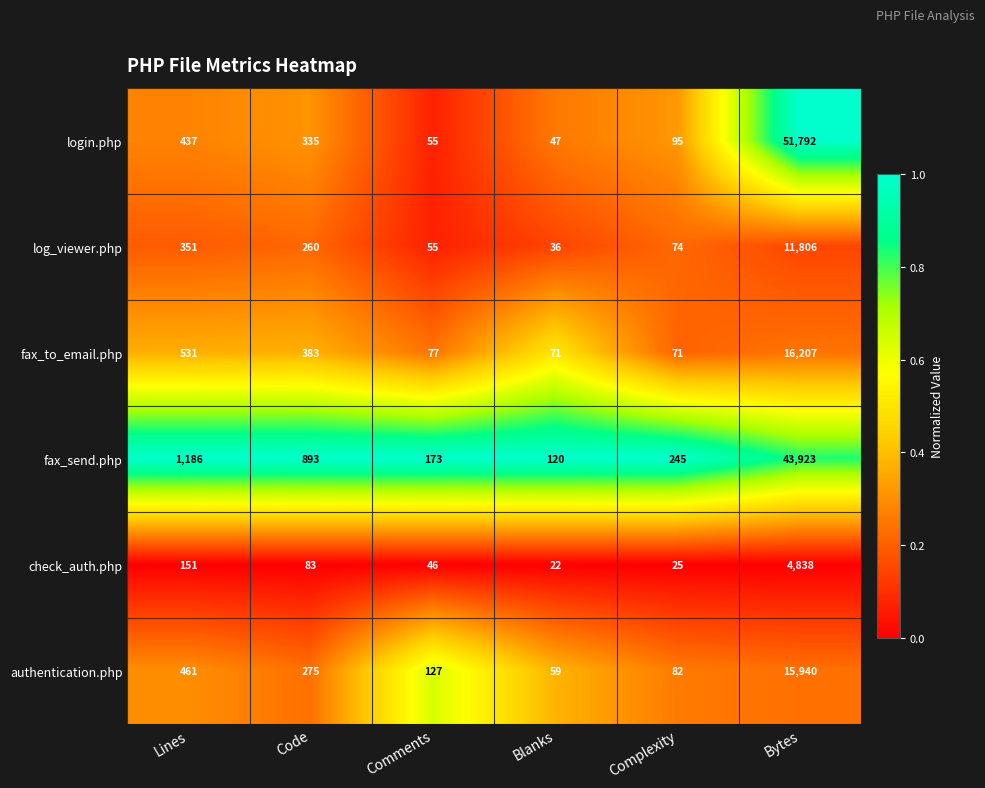

The authentication.php series shows 384 at Code. True or false?

False